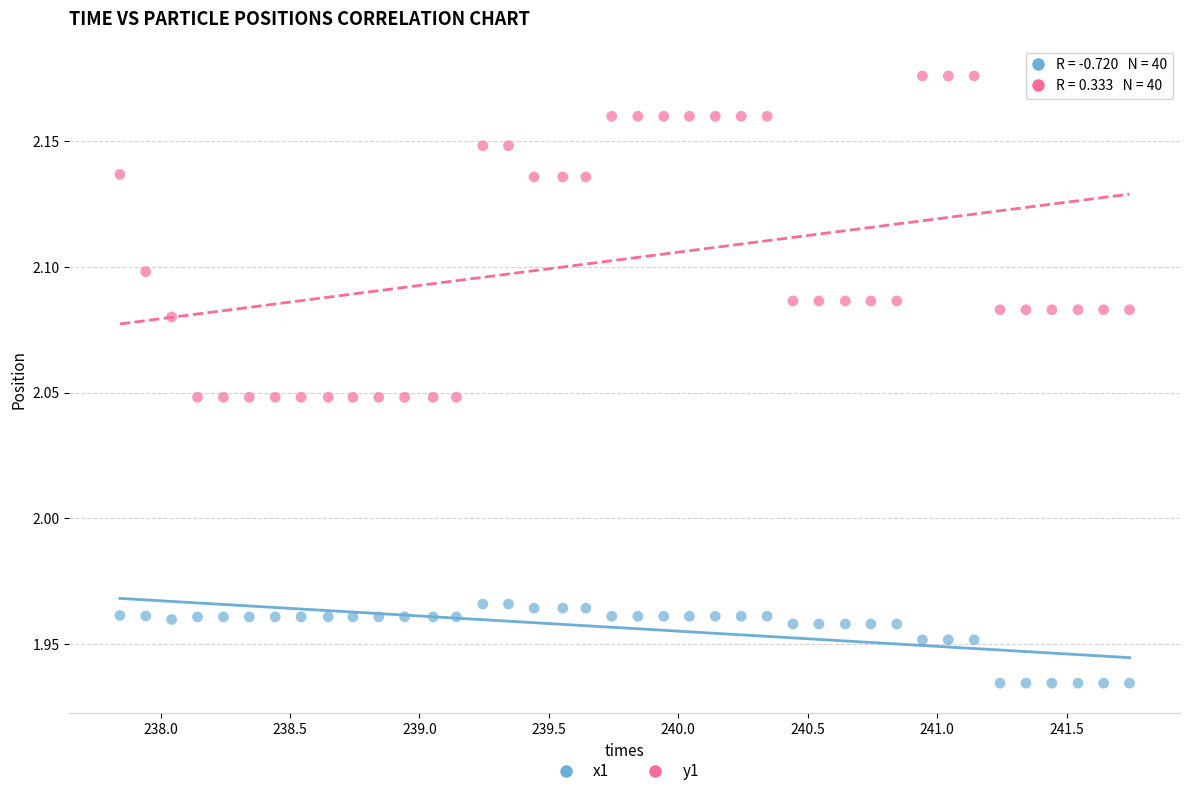

Which series contains the highest Y value?

y1